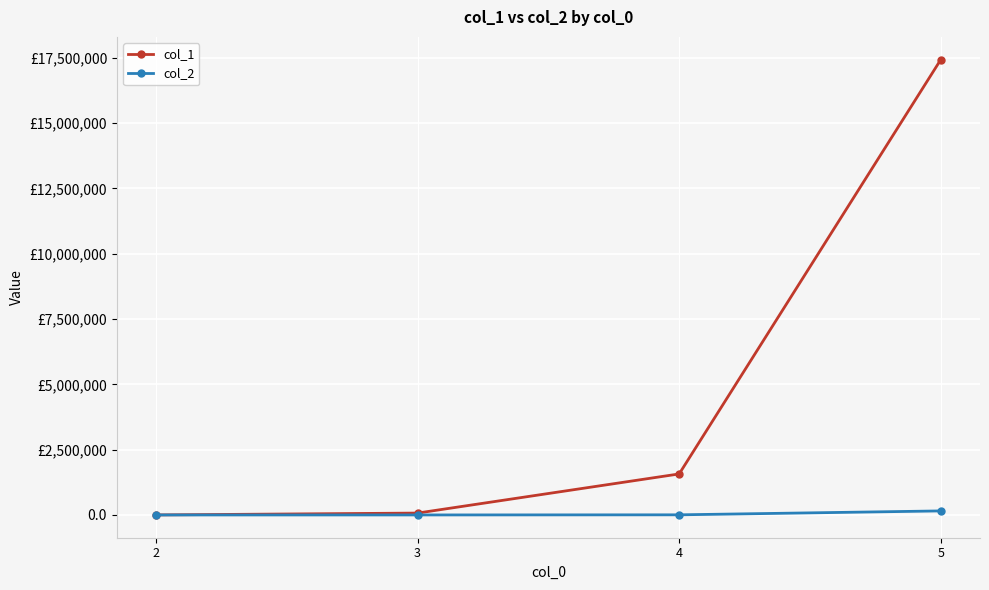

What are all the series names shown in the legend?

col_1, col_2